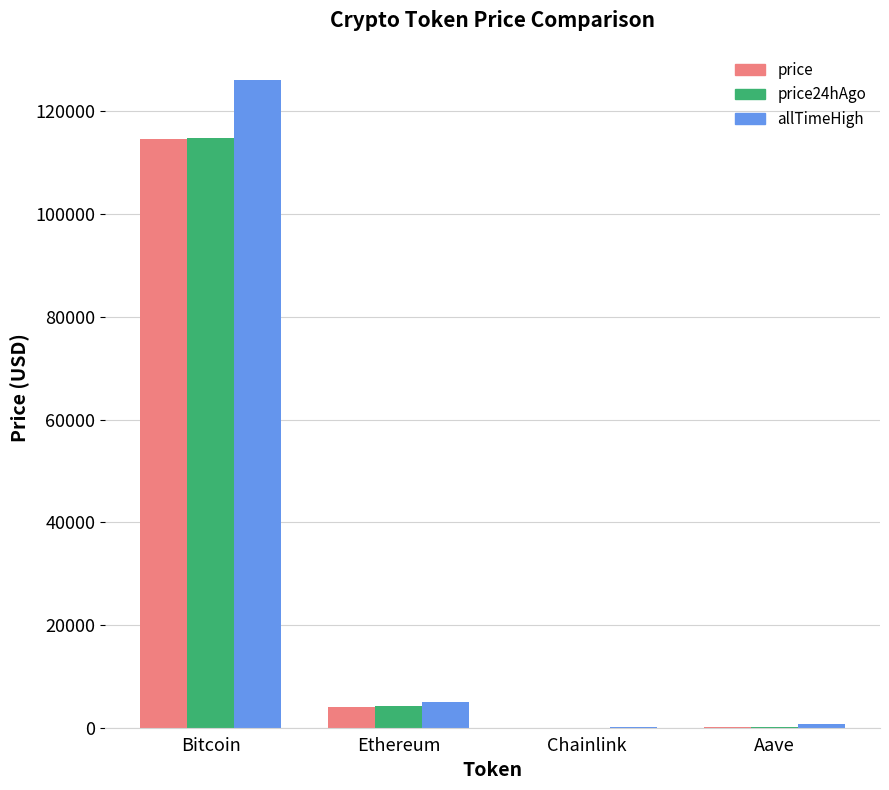

Read the allTimeHigh value at Bitcoin.

126080.0